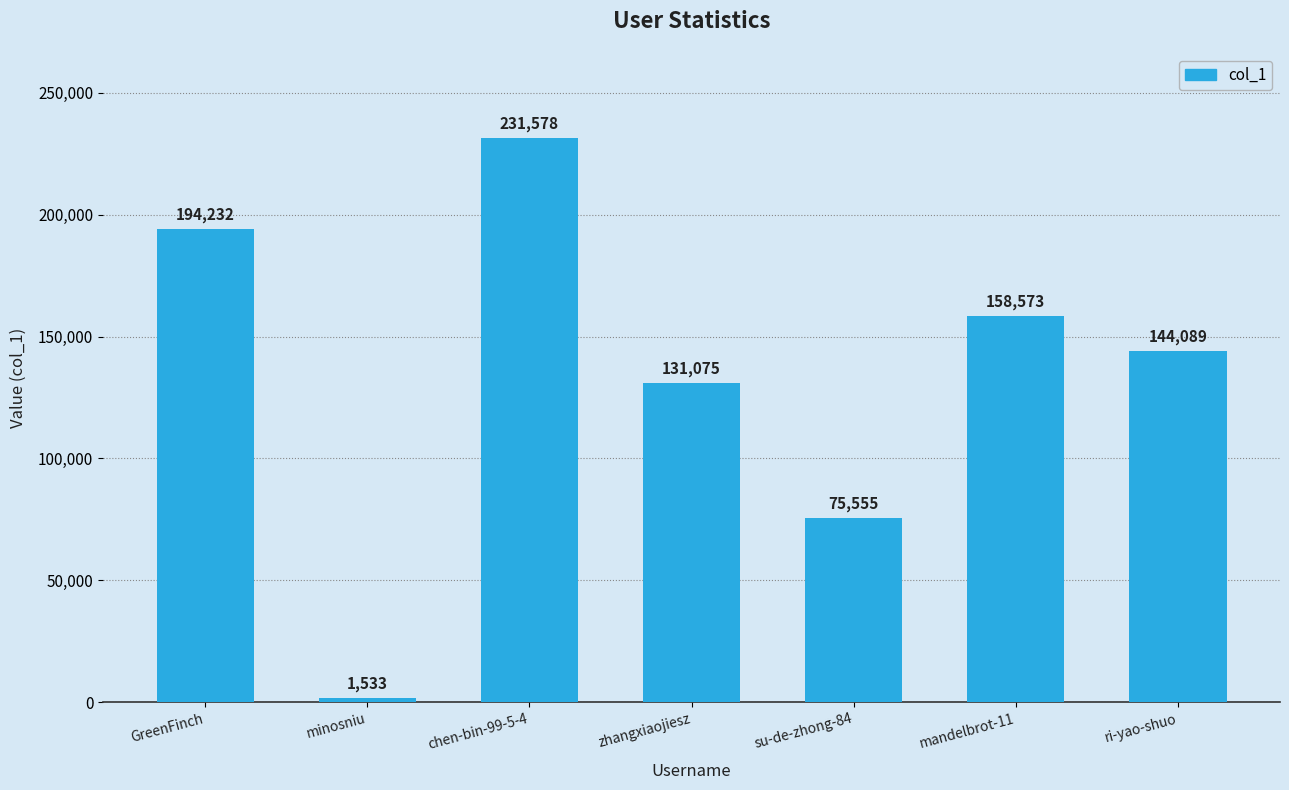

The value at chen-bin-99-5-4 is 231578. True or false?

True